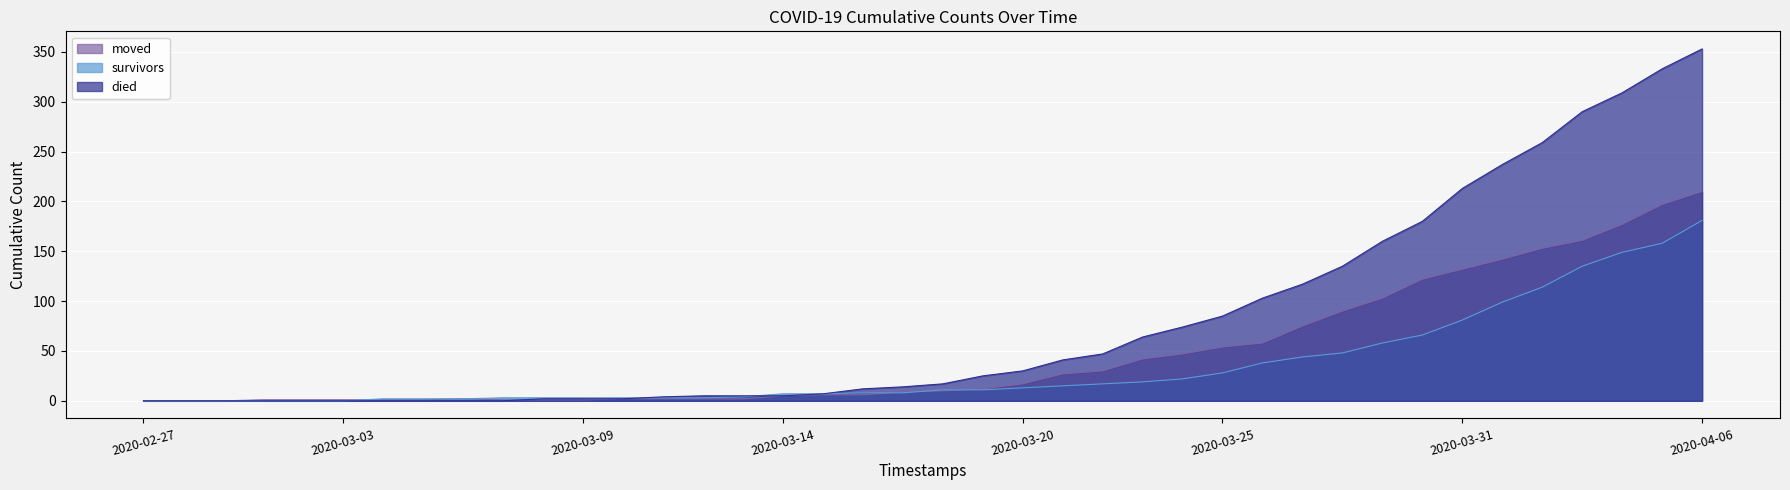

The died series shows 0 at 2020-03-06. True or false?

True